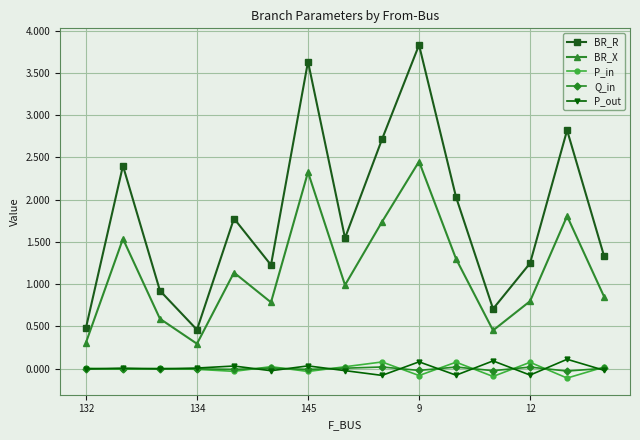

Count the number of categories in the chart.

15